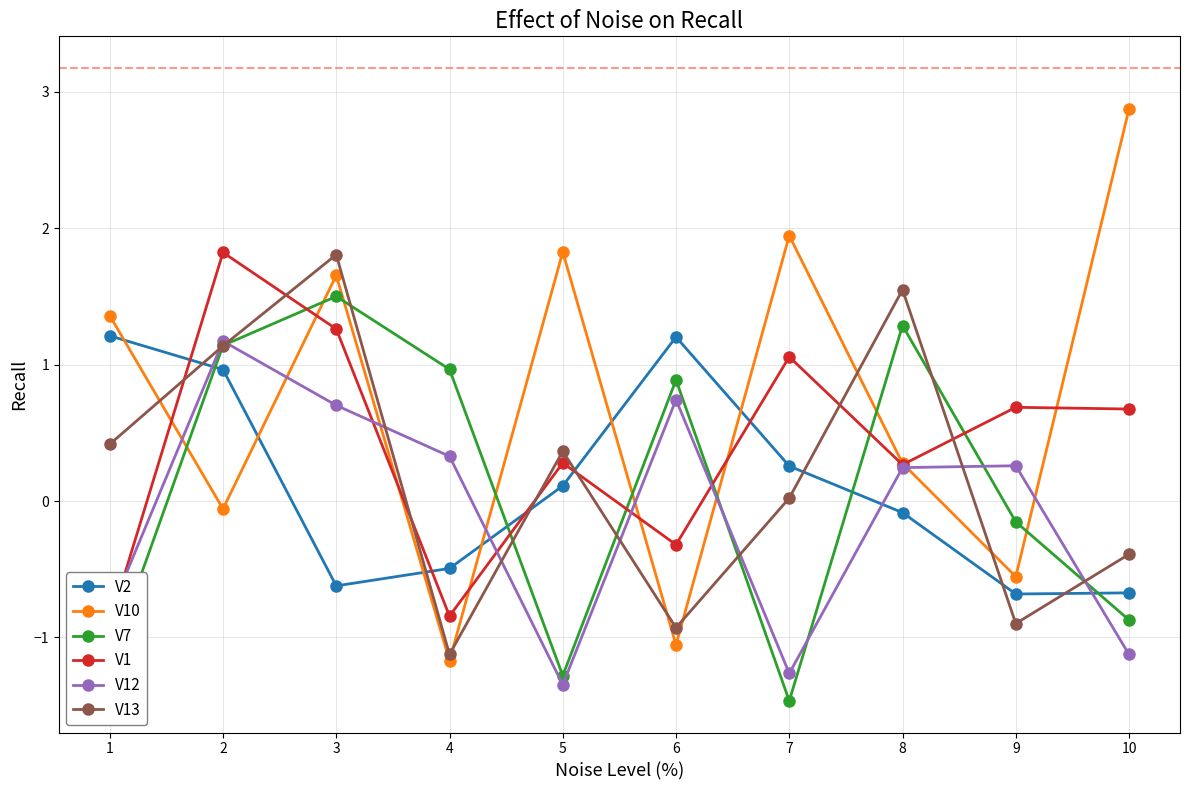

Count the number of categories in the chart.

10